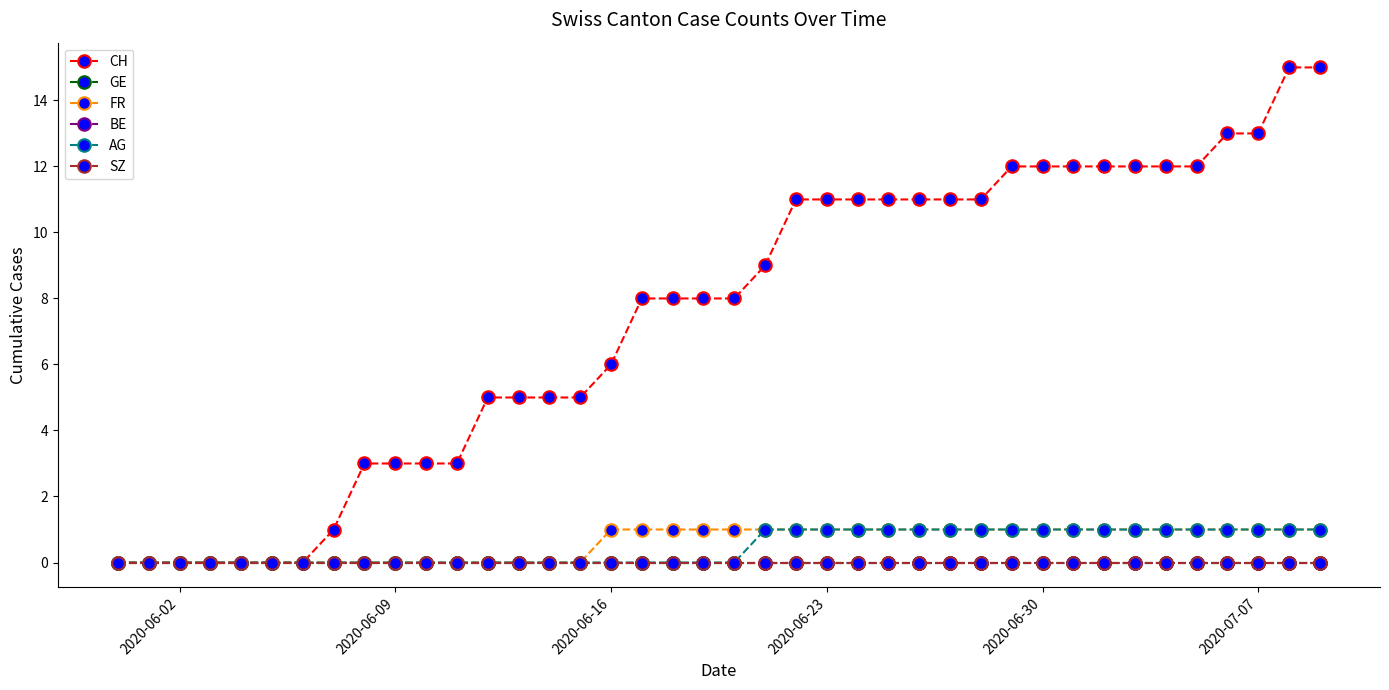

True or false: FR and CH intersect in this chart.

False